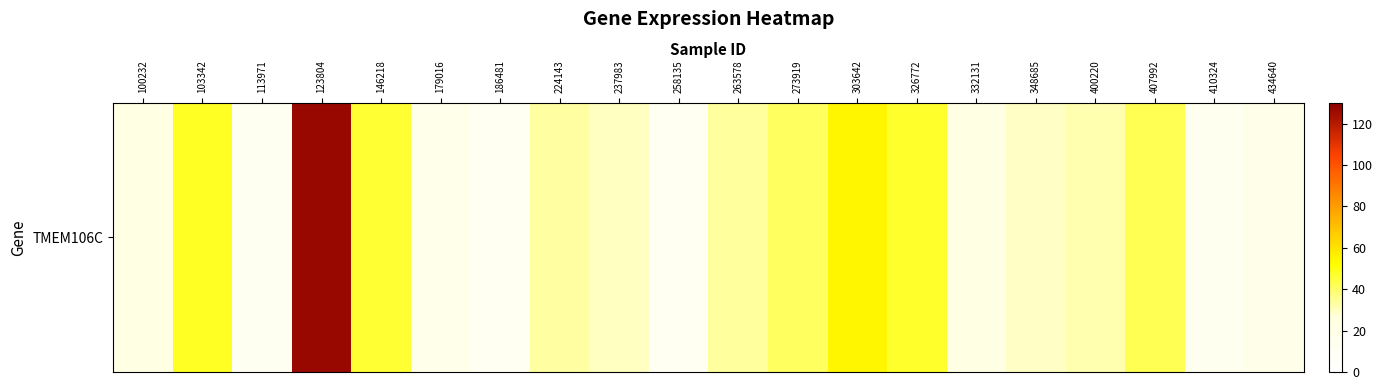

How many distinct data groups are displayed?

1